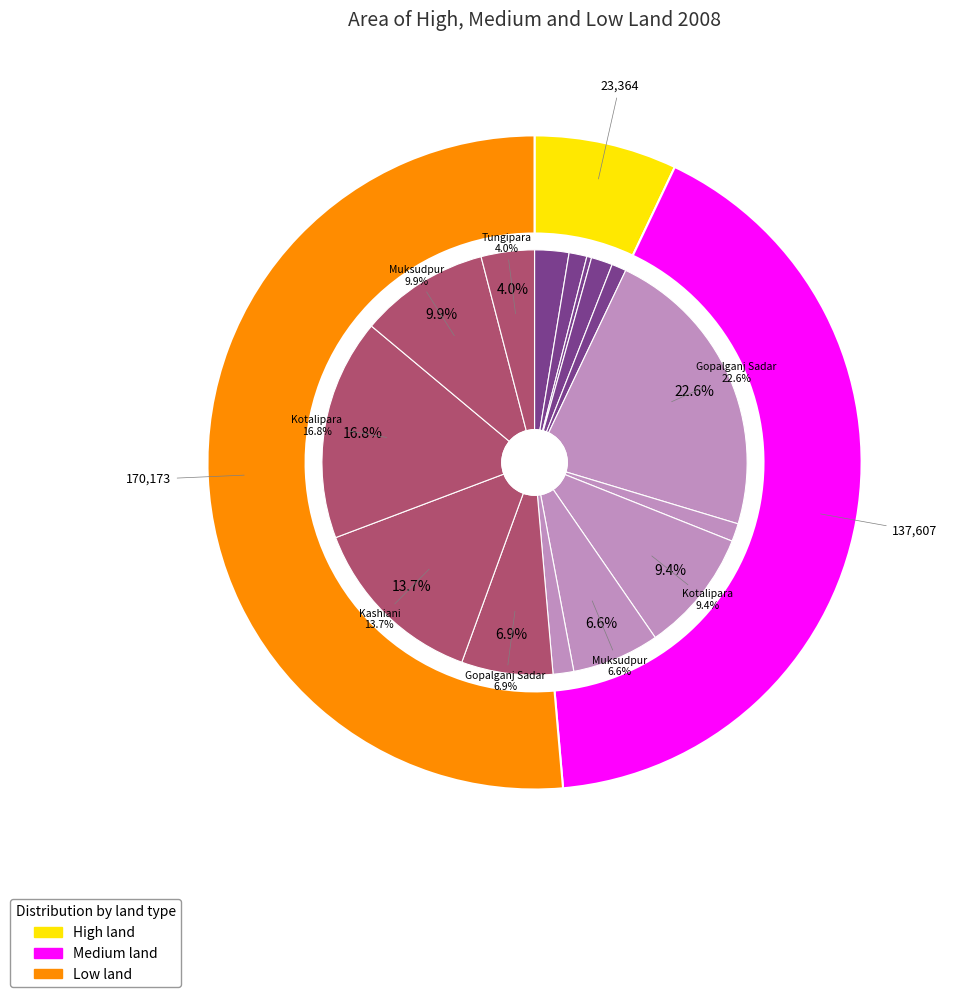

Rank the categories by Medium land value from highest to lowest.

Gopalganj Sadar, Kotalipara, Muksudpur, Tungipara, Kashiani